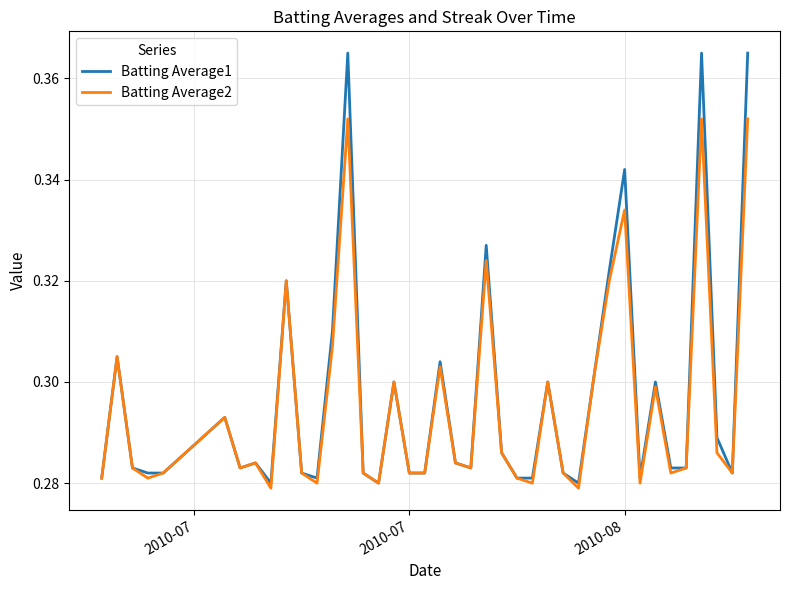

Which series has the largest range (max minus min)?

Batting Average1